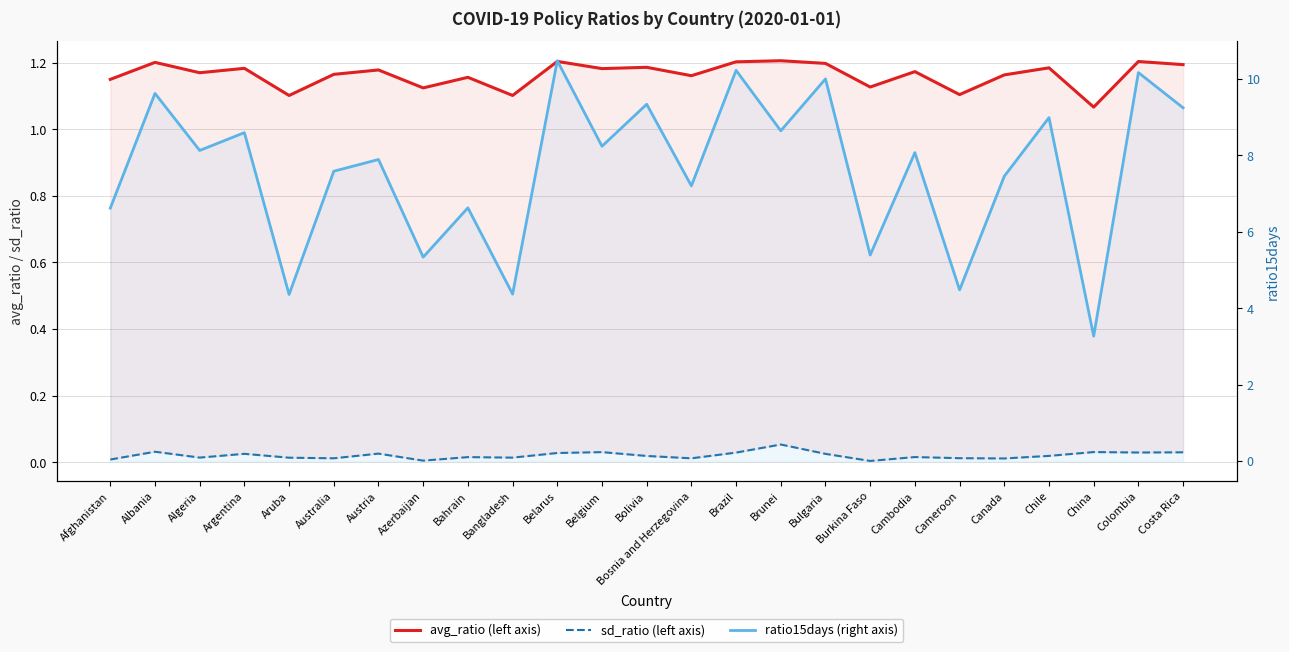

True or false: avg_ratio and sd_ratio cross at least once.

False